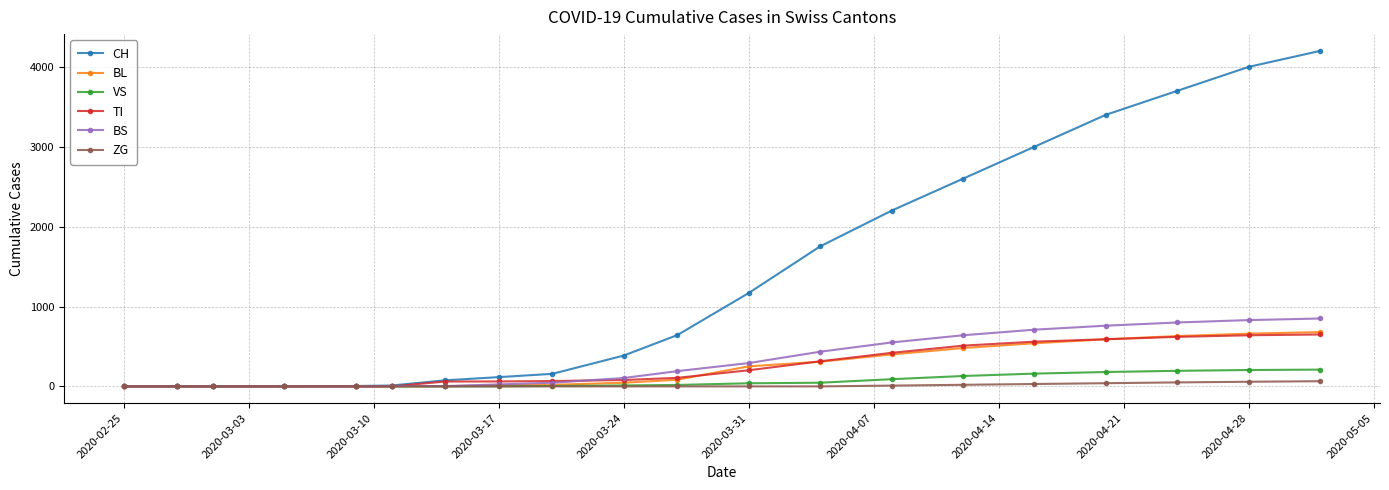

Which series has the largest total across all categories?

CH